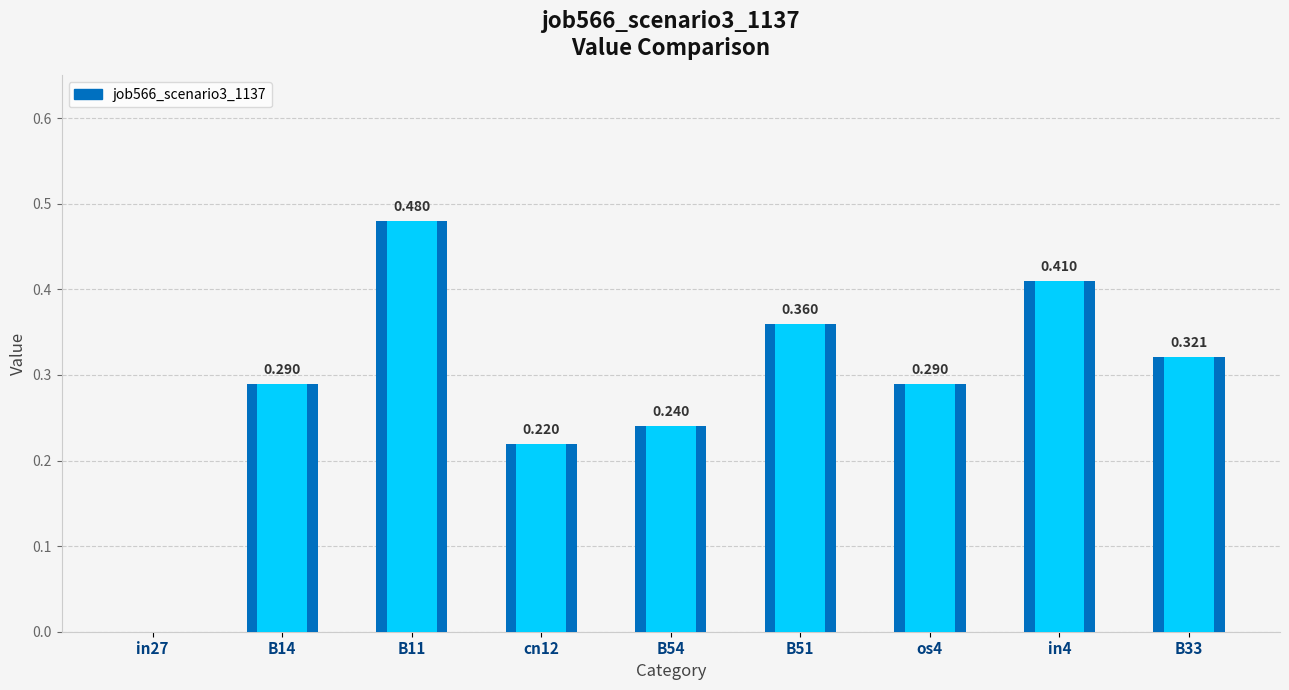

The value at in27 is 0.0. True or false?

True